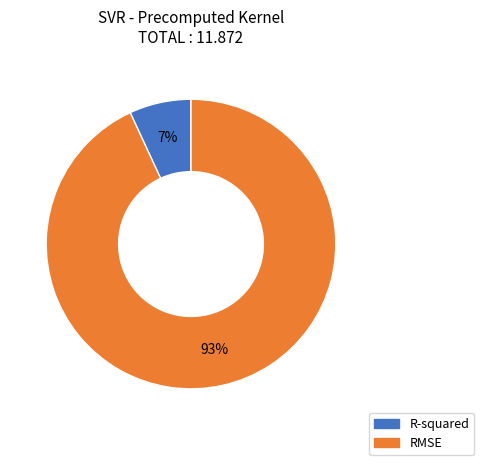

To the nearest percent, what portion does R-squared represent?

7%